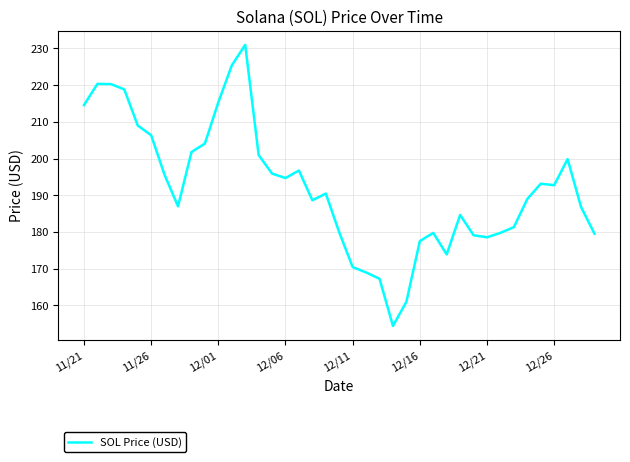

What is the difference between the maximum and minimum values?

76.7